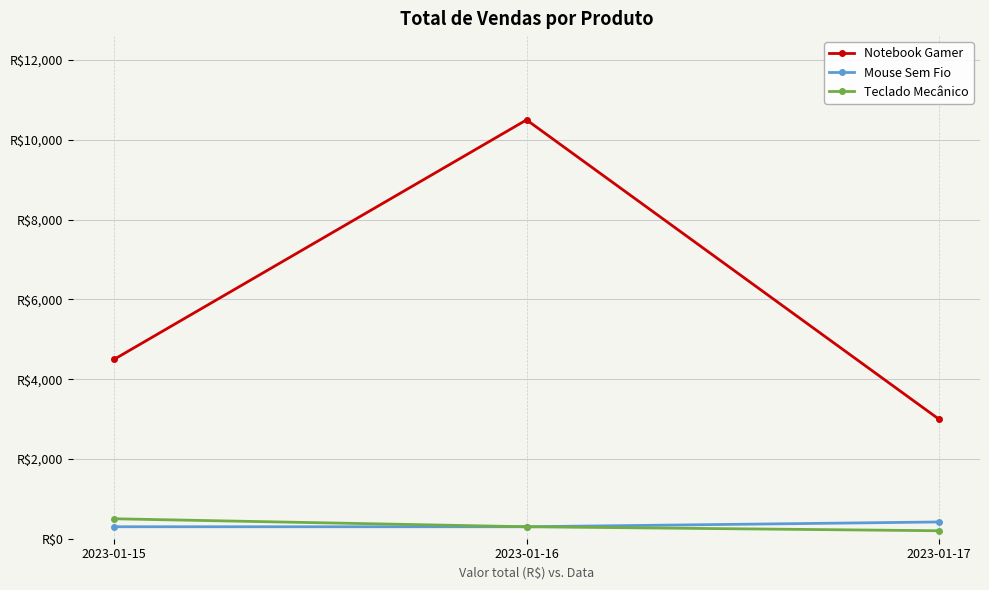

Which series changed the most between 2023-01-16 and 2023-01-17?

Notebook Gamer